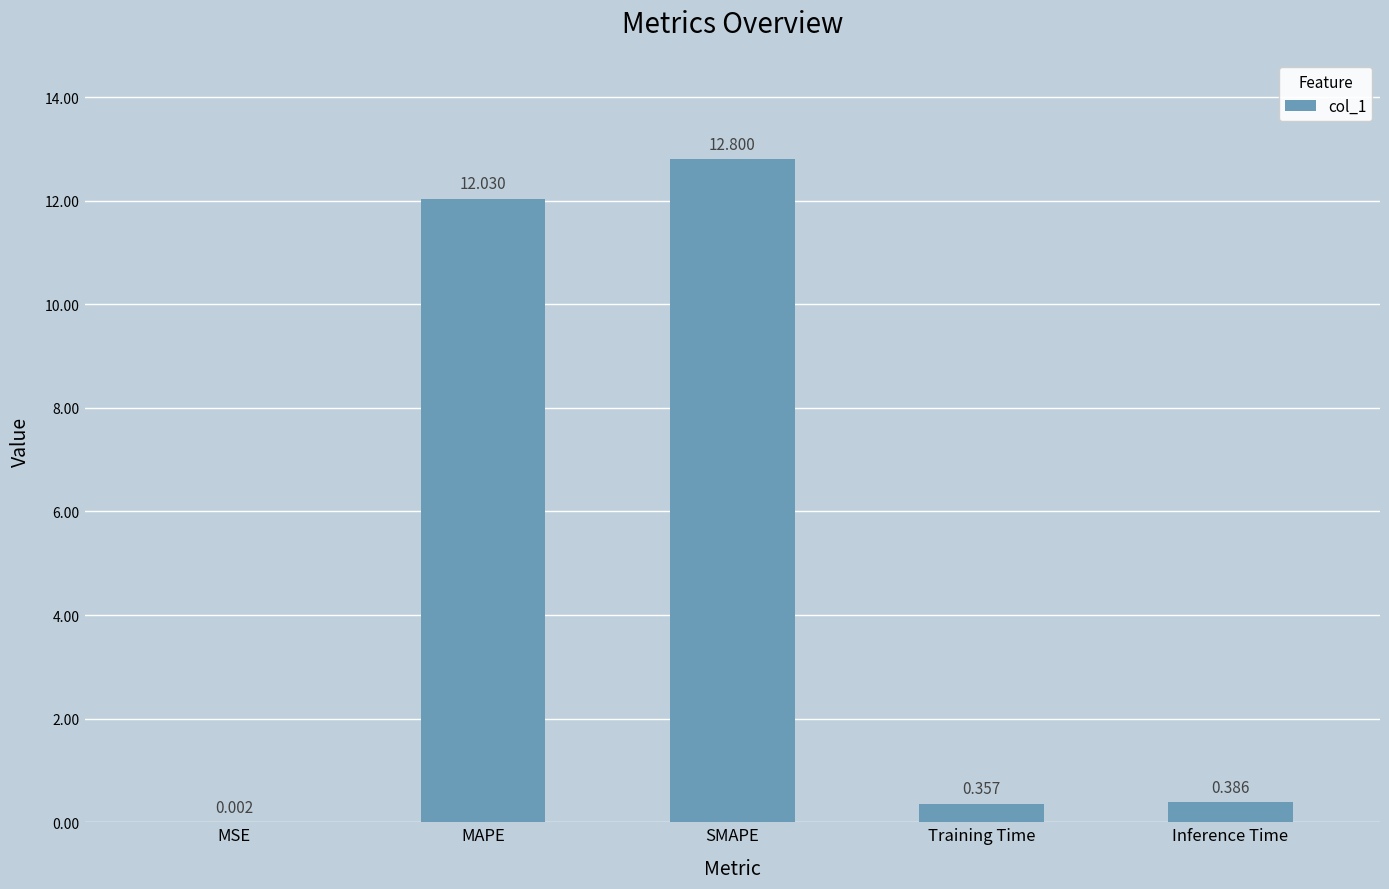

At which category does the chart reach its peak across all series?

SMAPE